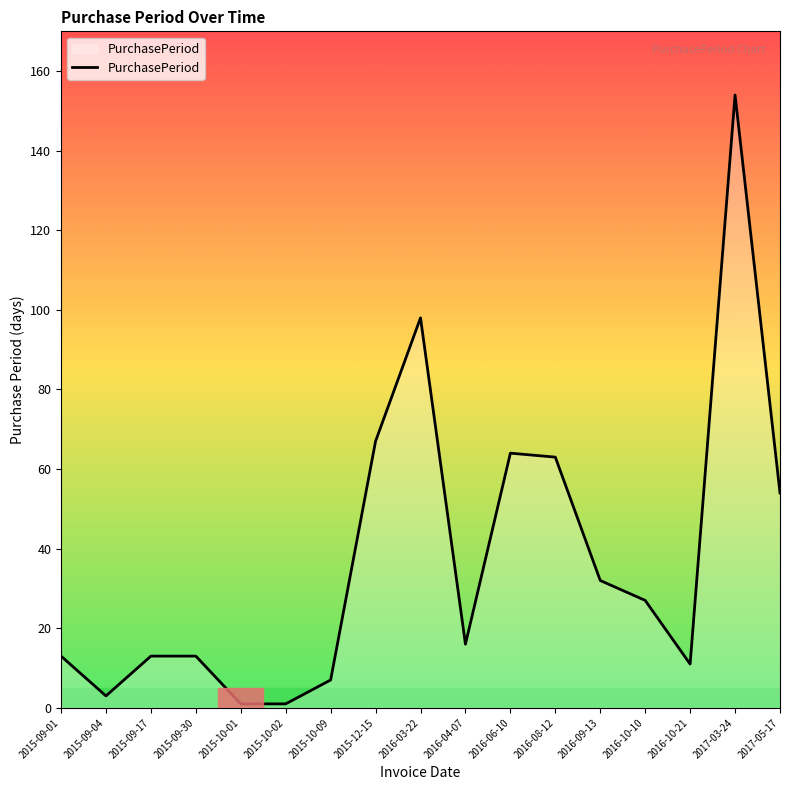

What is the change in value from 2015-10-01 to 2017-03-24?

+153